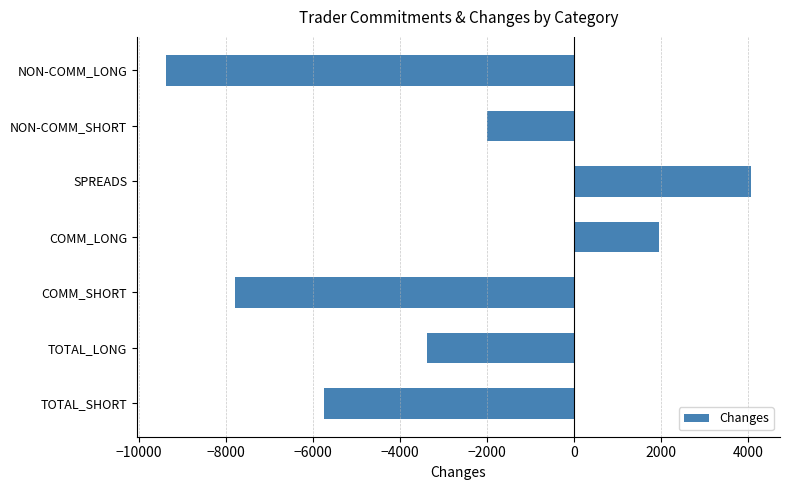

How many values are between -7799 and 1944?

5